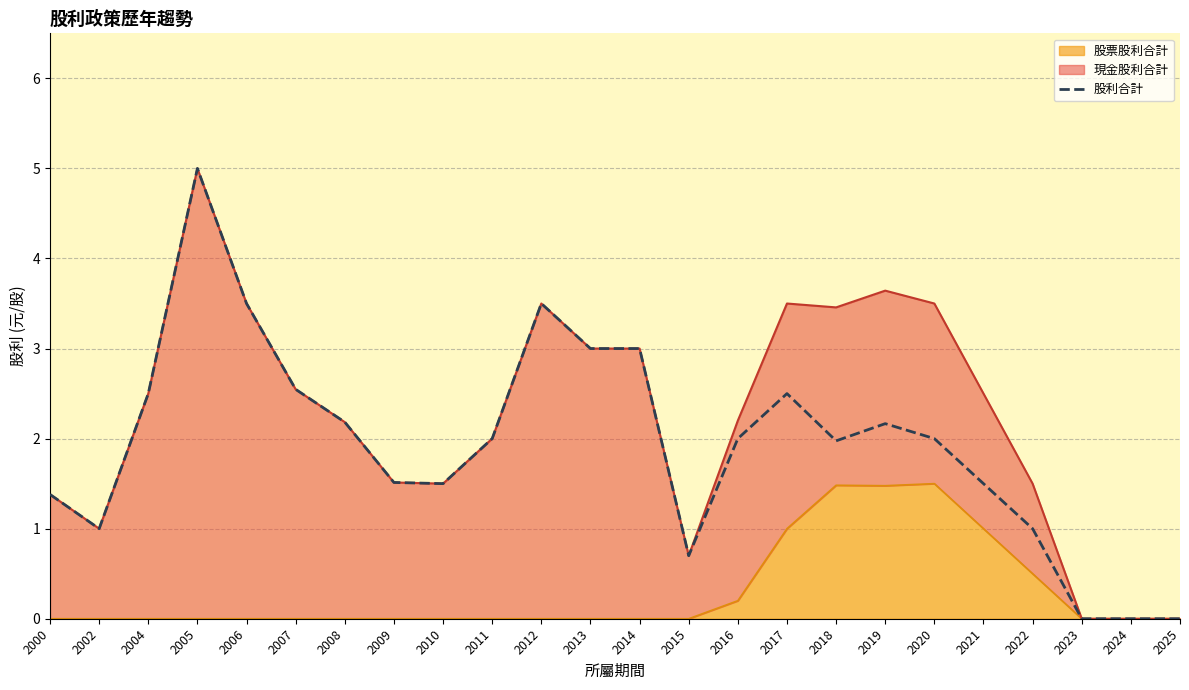

Reading left to right, transcribe all the data shown in this chart.

2000=1.4	2002=1.0	2004=2.5	2005=5.0	2006=3.5	2007=2.5	2008=2.2	2009=1.5	2010=1.5	2011=2.0	2012=3.5	2013=3.0	2014=3.0	2015=0.7	2016=2.0	2017=2.5	2018=2.0	2019=2.2	2020=2.0	2021=1.5	2022=1.0	2023=0.0	2024=0.0	2025=0.0